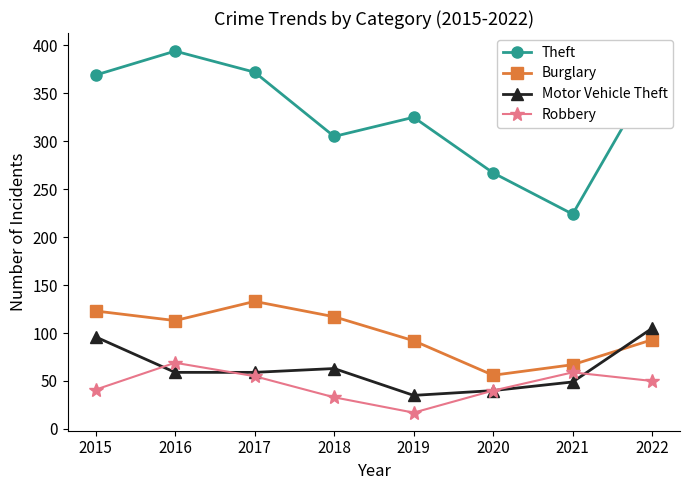

In Burglary, how many points are lower than both neighbors (excluding endpoints)?

2